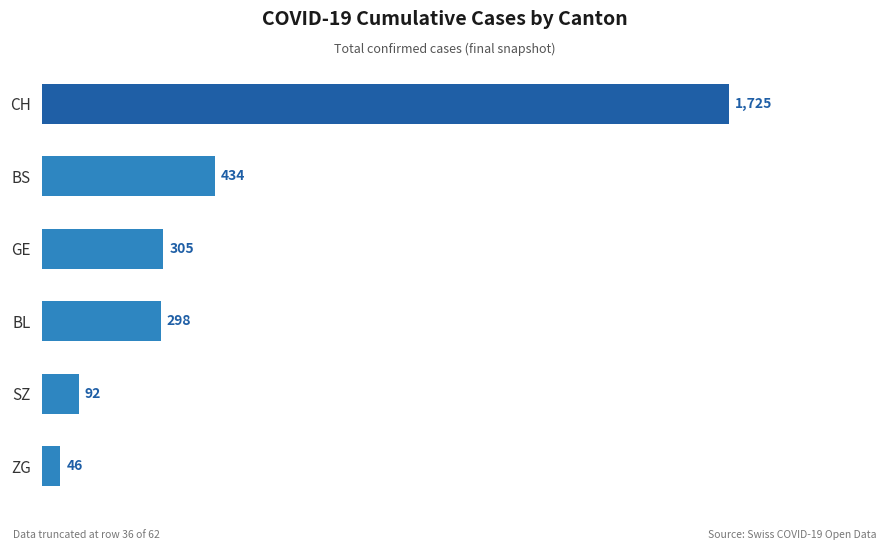

Count the number of categories in the chart.

6